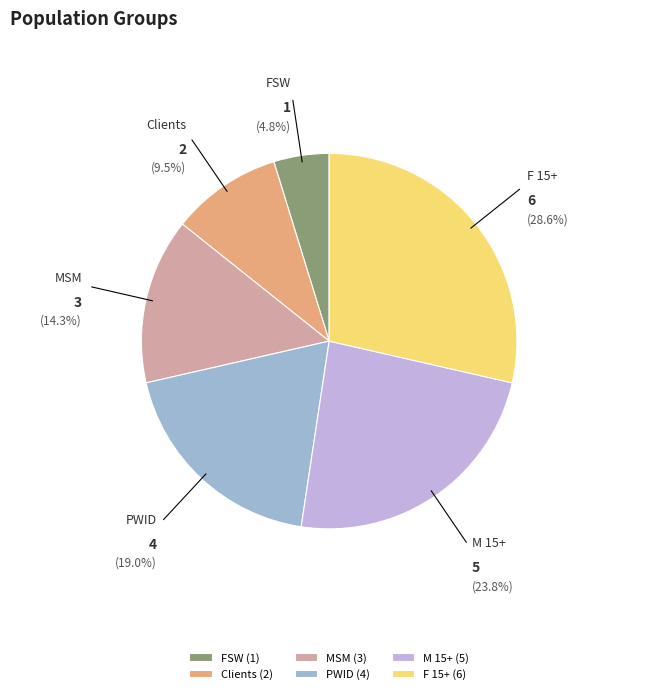

Is there a majority slice in this chart?

No